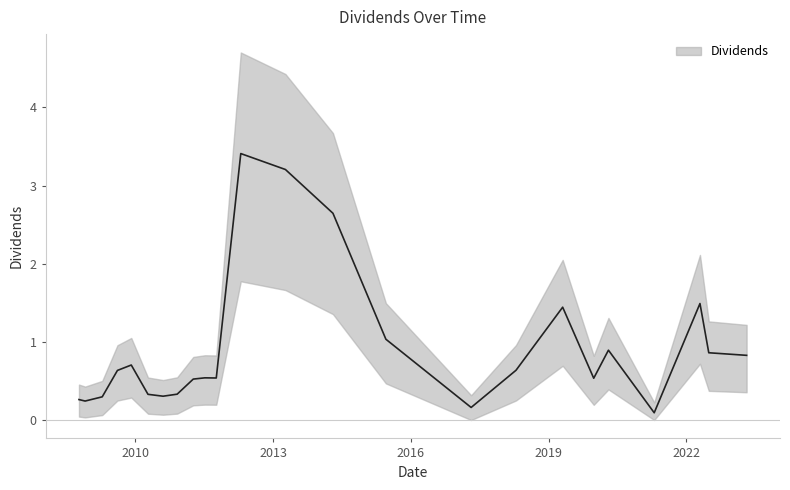

Rank the categories by value from lowest to highest.

2021-04-20, 2017-04-25, 2008-11-28, 2008-10-10, 2009-04-13, 2010-08-10, 2010-04-12, 2010-11-30, 2011-04-07, 2019-12-26, 2011-10-07, 2011-07-08, 2009-08-12, 2018-04-17, 2009-11-30, 2023-04-25, 2022-06-28, 2020-04-21, 2015-06-17, 2019-04-23, 2022-04-19, 2014-04-22, 2013-04-09, 2012-04-19